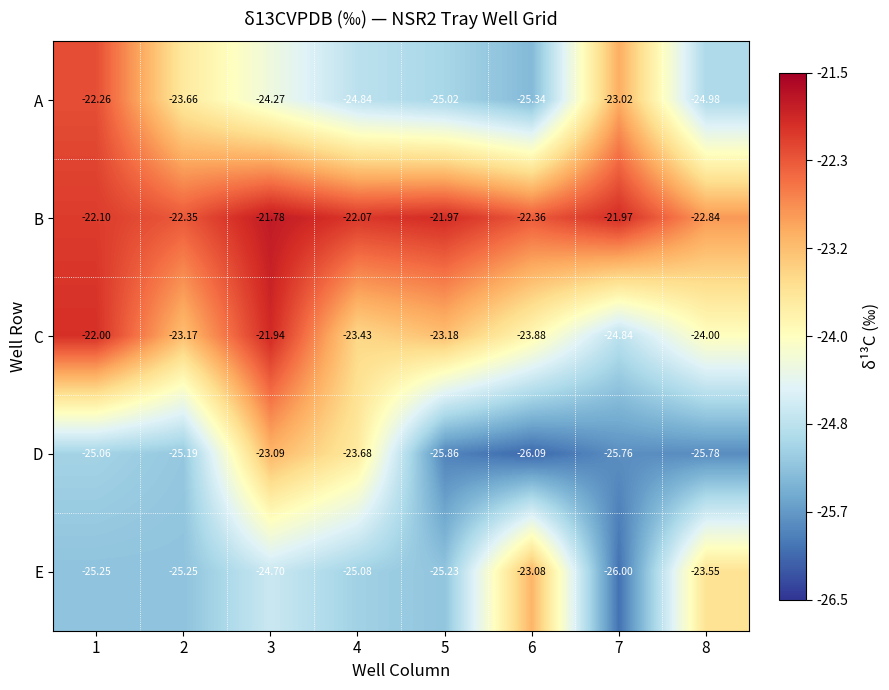

List the series in order of their peak value, highest first.

B, C, A, E, D